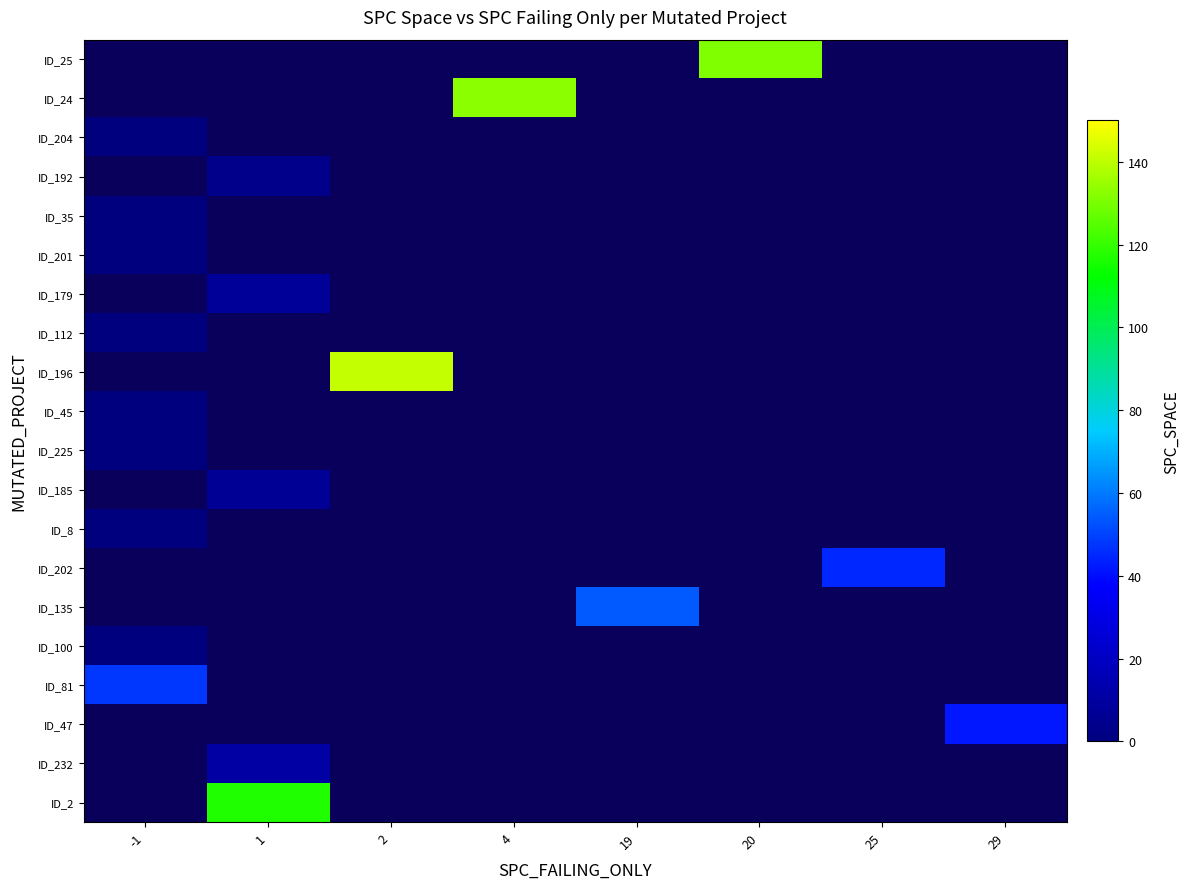

True or false: ID_25 has a value of 41.4 at 20.

False